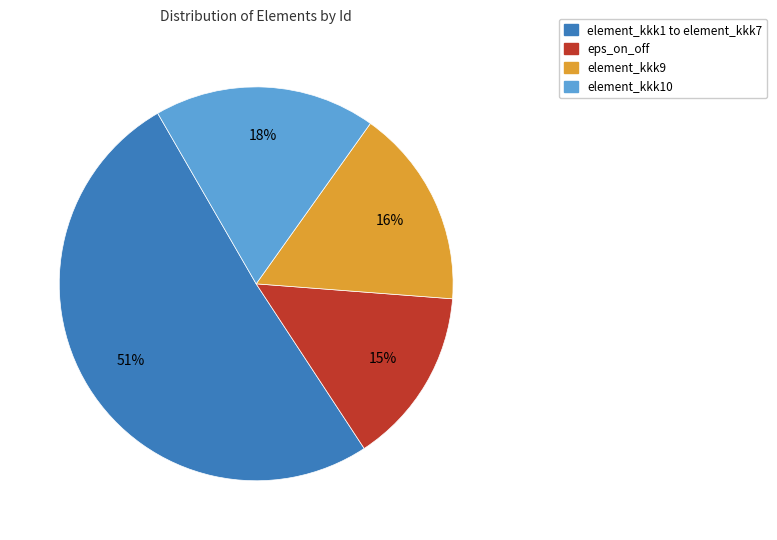

How many segments does this pie chart have?

4